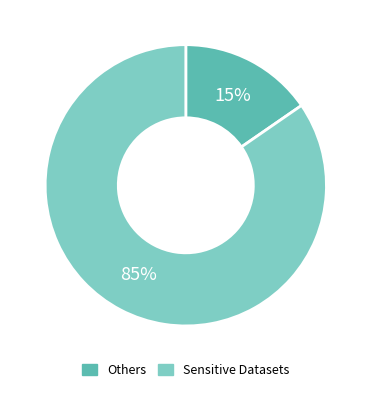

Is there a majority slice in this chart?

Yes